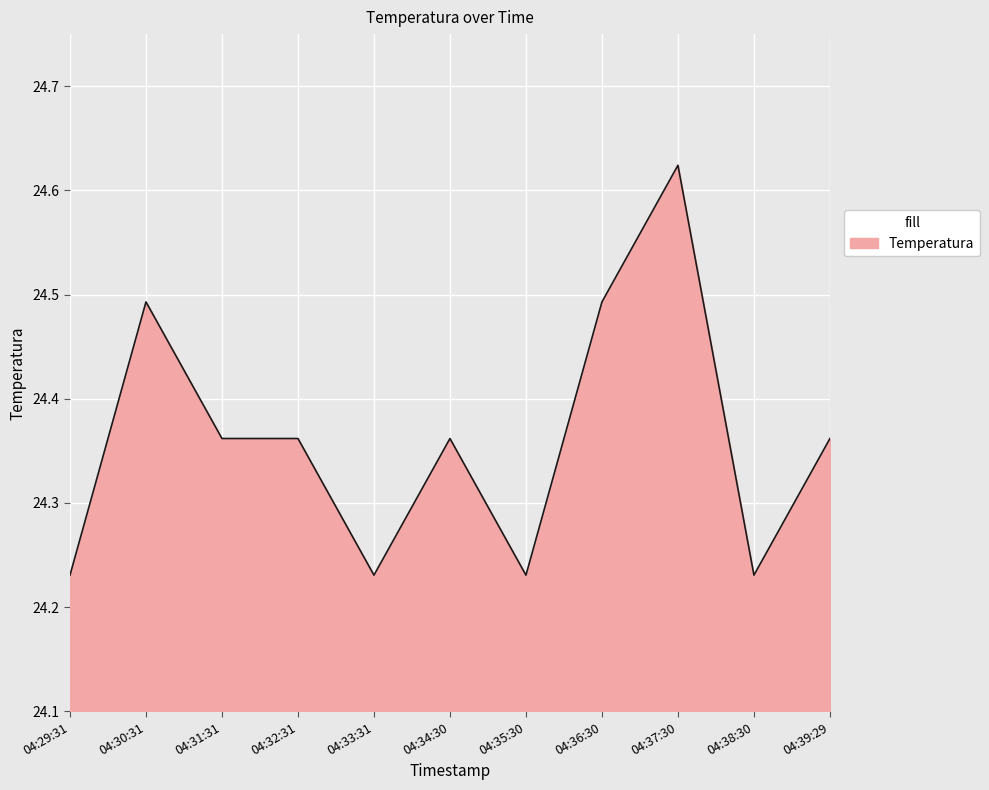

What position from the right is 04:31:31?

9